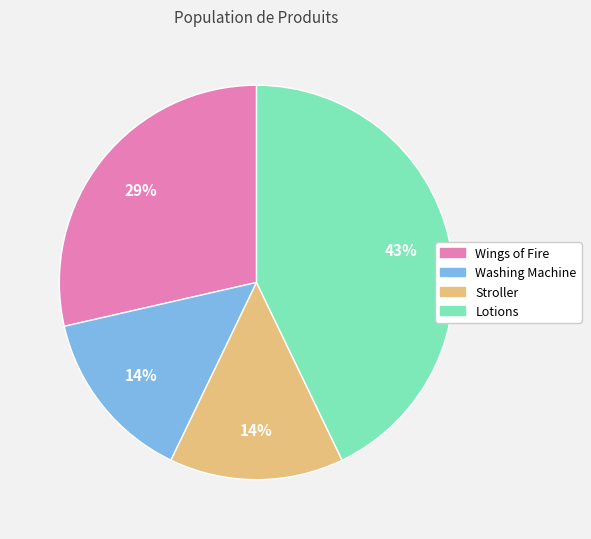

Between Lotions and Wings of Fire, which is larger?

Lotions